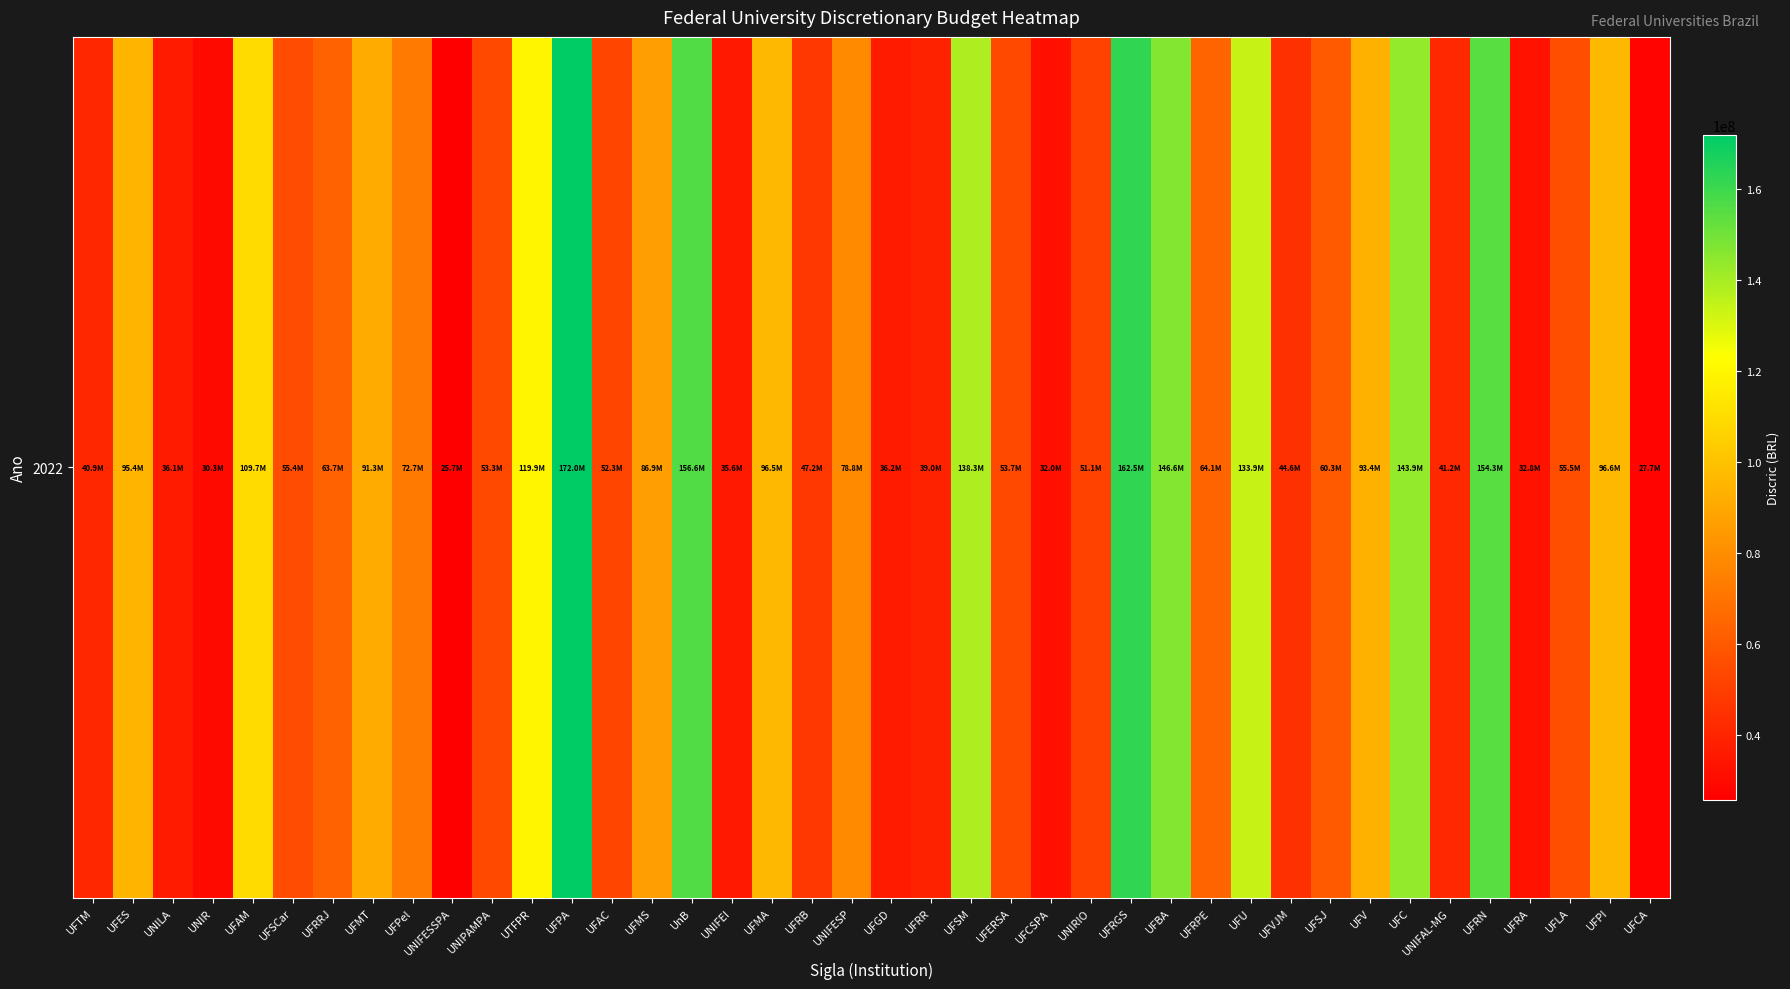

What is the difference between the maximum and minimum values?

146272380.1